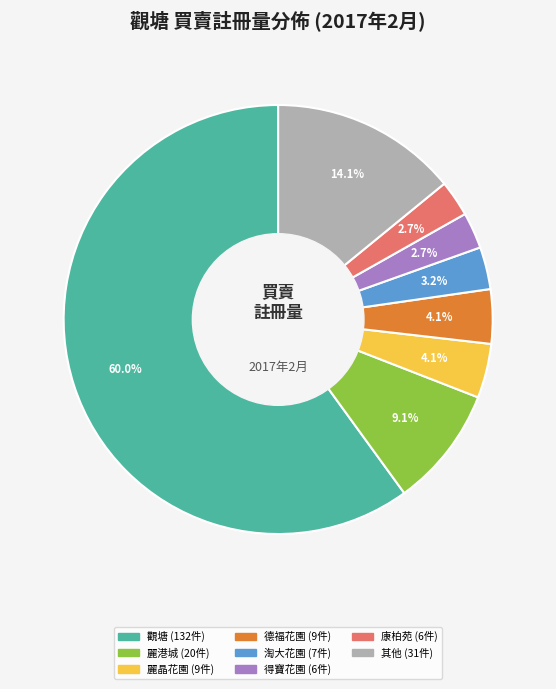

Does any single category account for the majority?

Yes